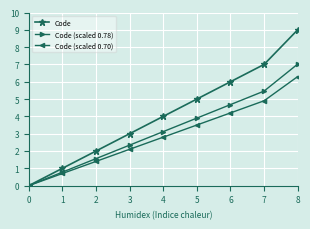

How many values in the Code (scaled 0.78) series are below 3?

4